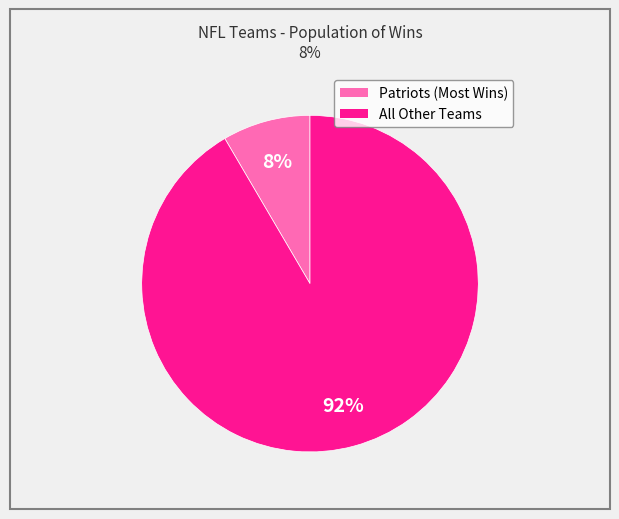

To the nearest percent, what is the average slice percentage?

50%